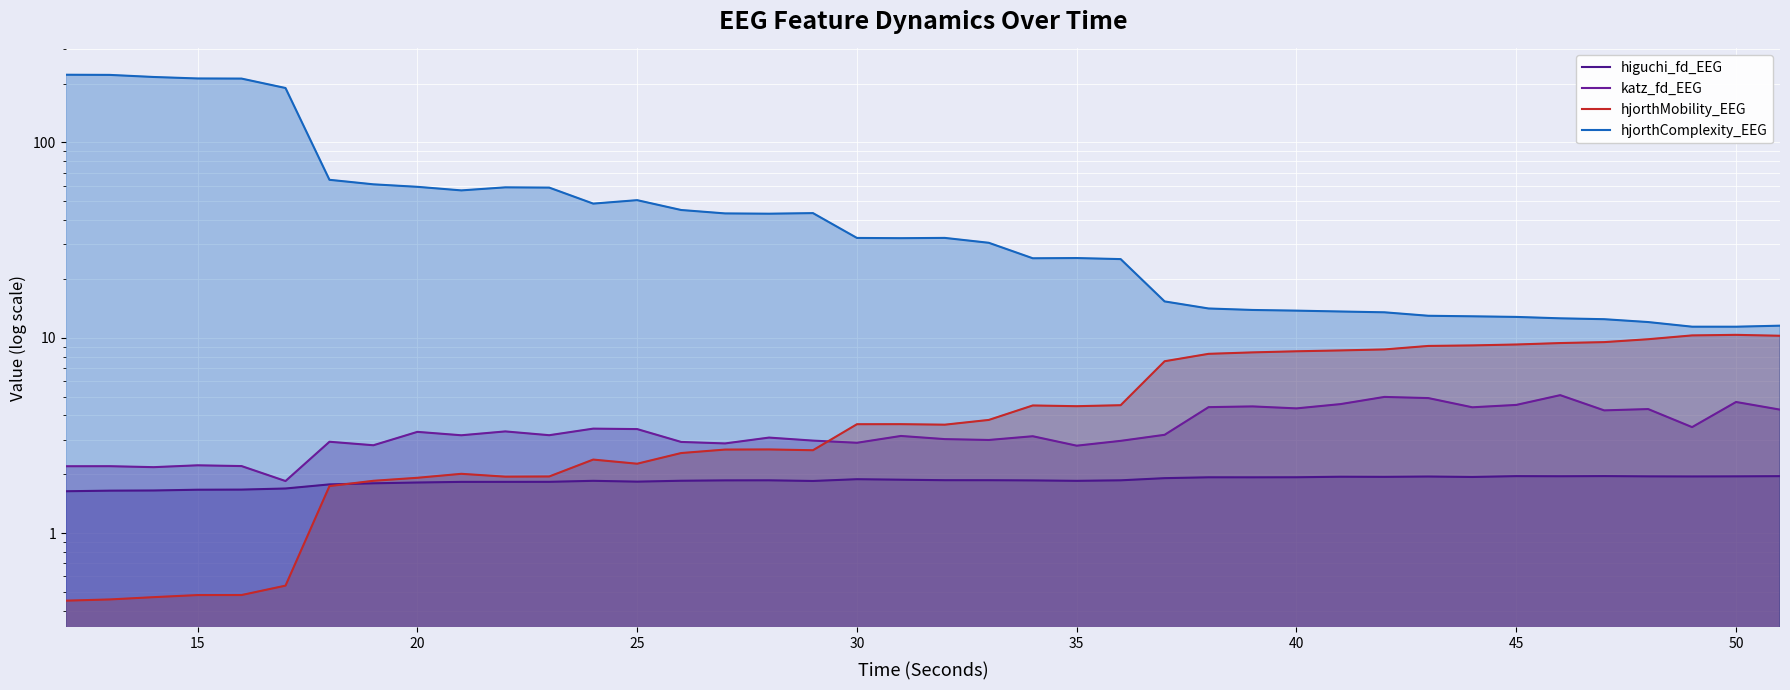

How many times do hjorthMobility_EEG and higuchi_fd_EEG cross each other?

1